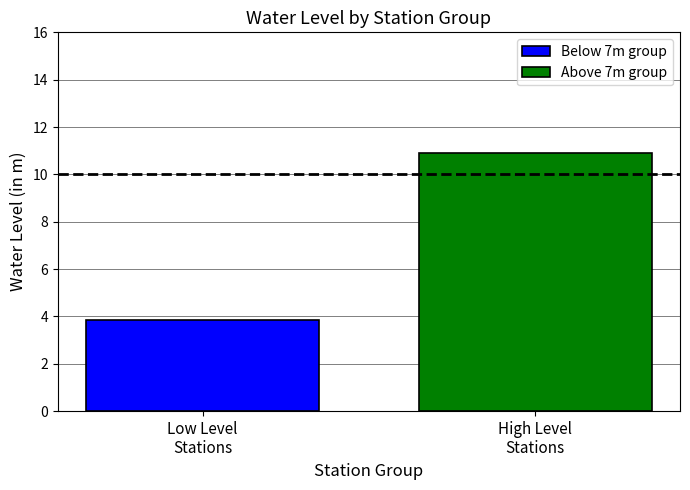

Which series has the largest range (max minus min)?

Below 7m group